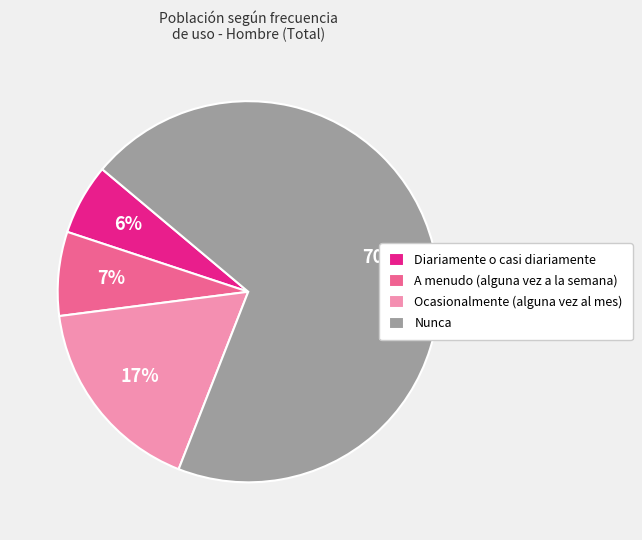

True or false: Ocasionalmente (alguna vez al mes) accounts for 25% of the total.

False